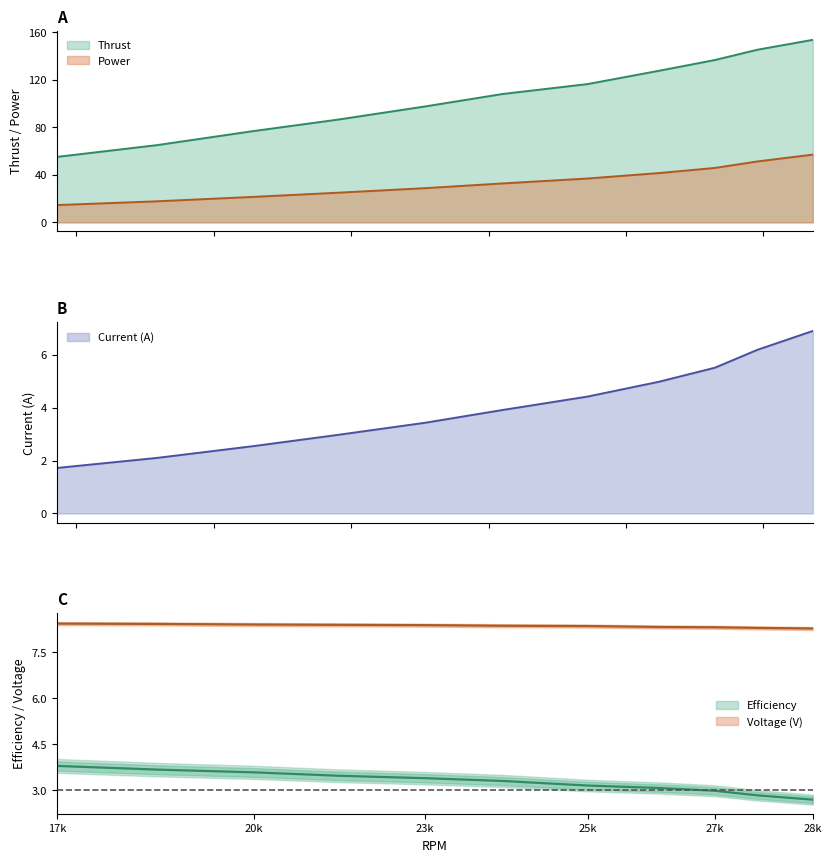

What is the spread (max minus min) of values at 19173?

62.9